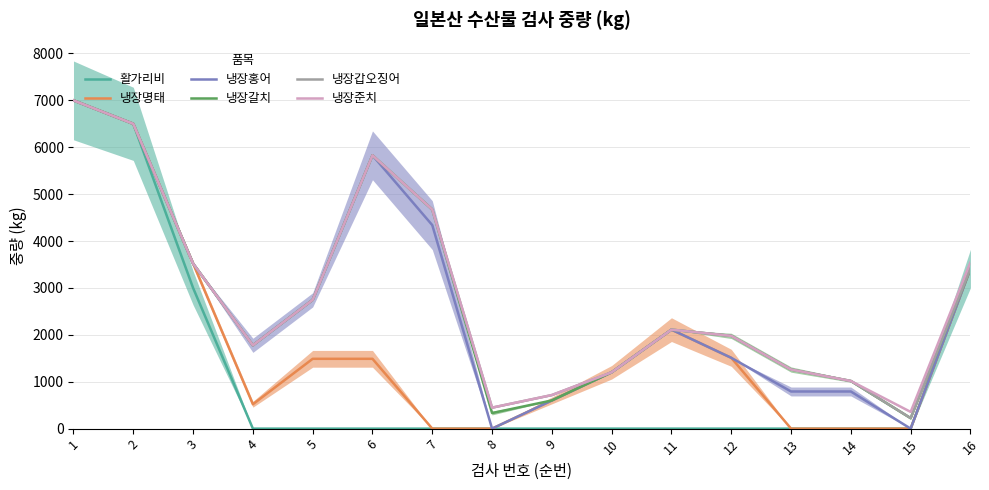

Is it true that 냉장갈치 equals 3217.4 at 12?

False